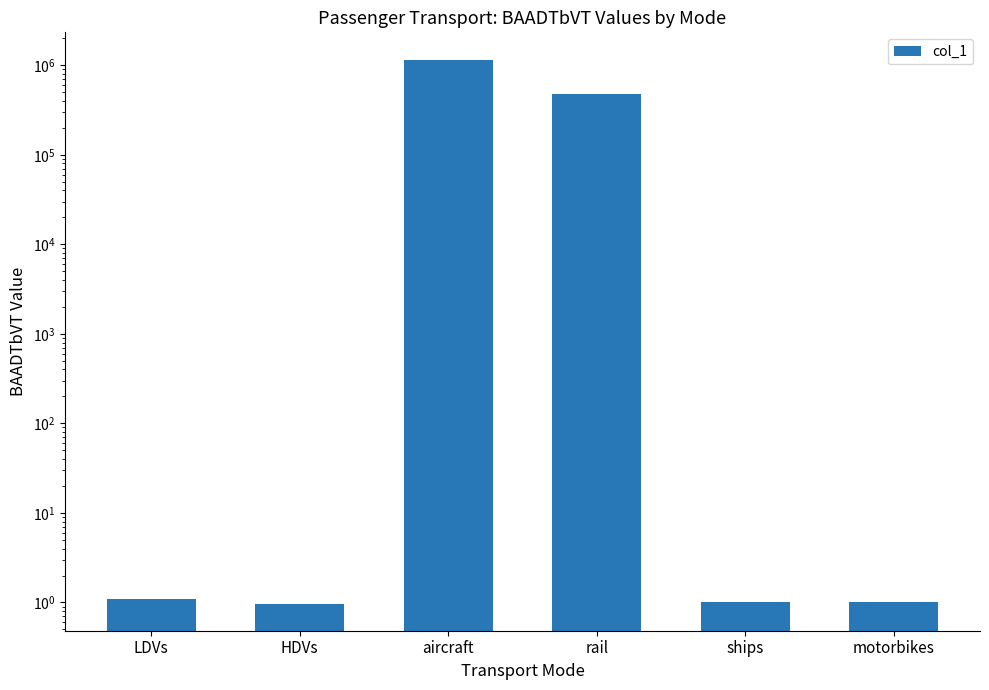

How many series are shown in this chart?

1